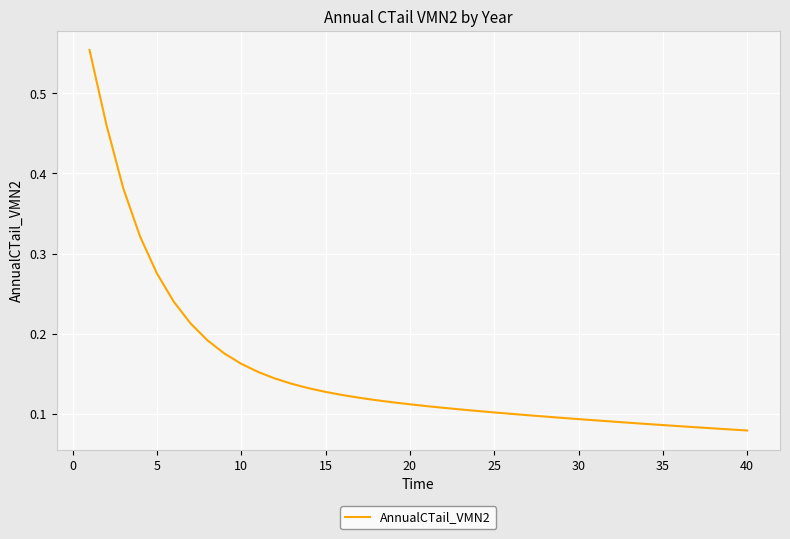

Count the values in the range 0 to 1.

40